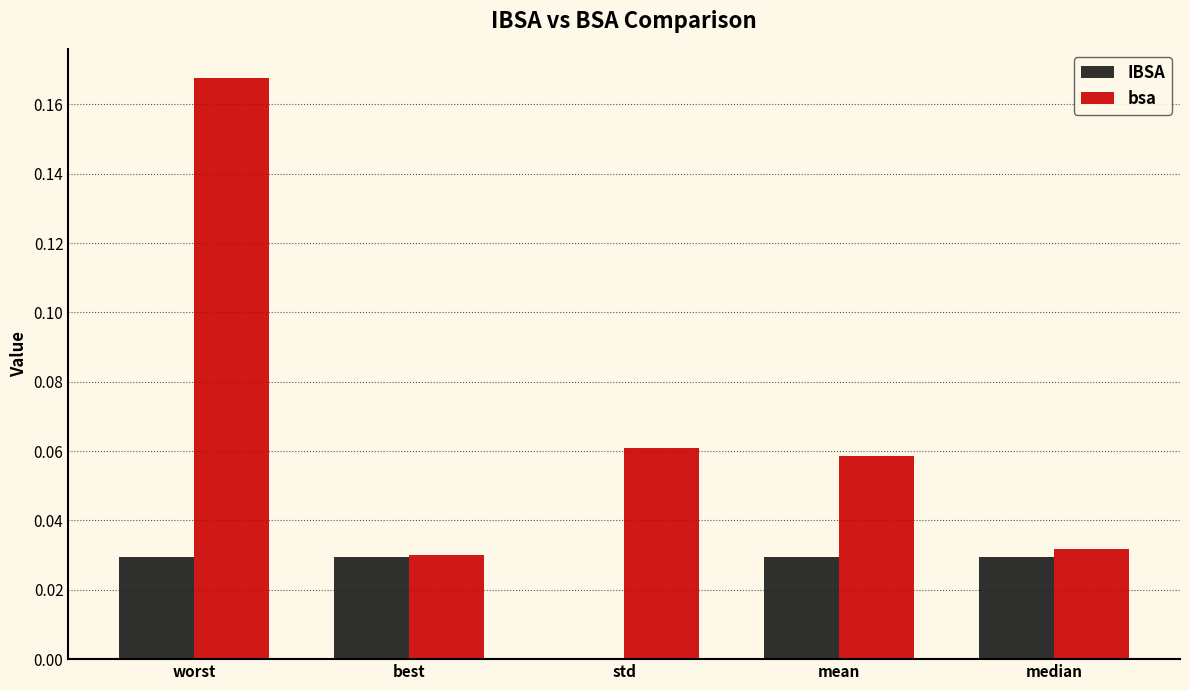

Which category has the highest value across all series?

worst